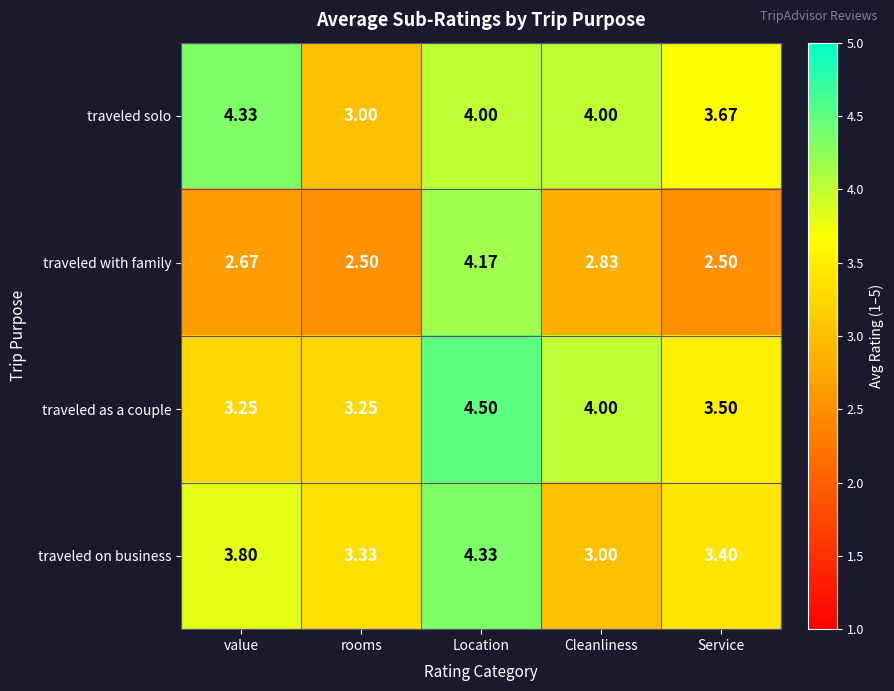

Rank the series at value from highest to lowest value.

traveled solo, traveled on business, traveled as a couple, traveled with family